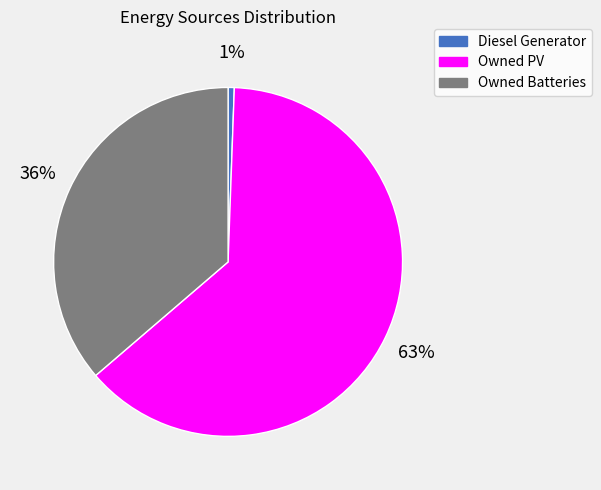

Is it true that Diesel Generator is 1% of the pie?

True